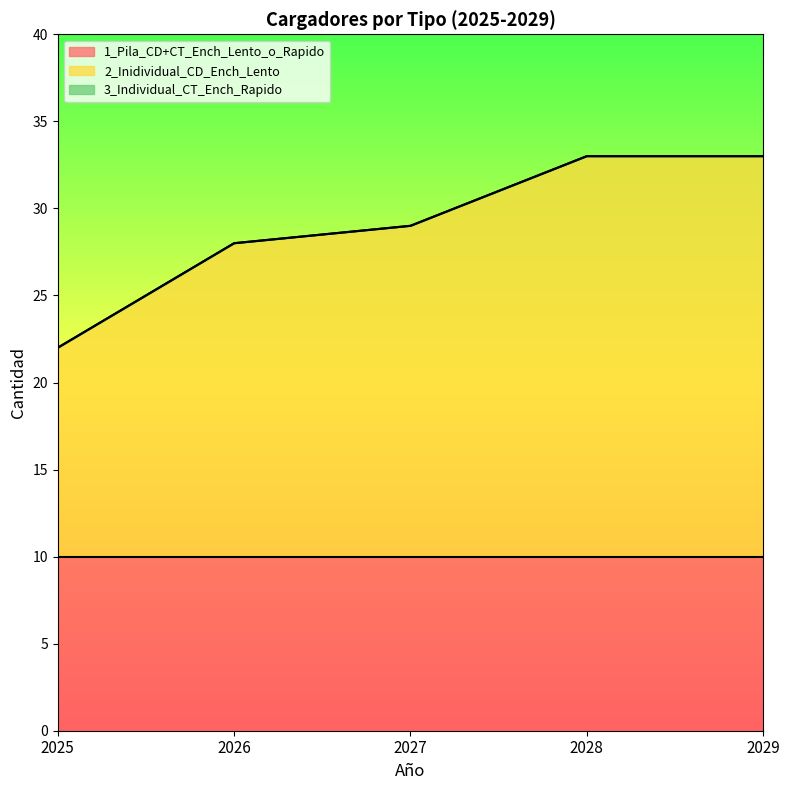

True or false: 1_Pila_CD+CT_Ench_Lento_o_Rapido and 3_Individual_CT_Ench_Rapido intersect in this chart.

False